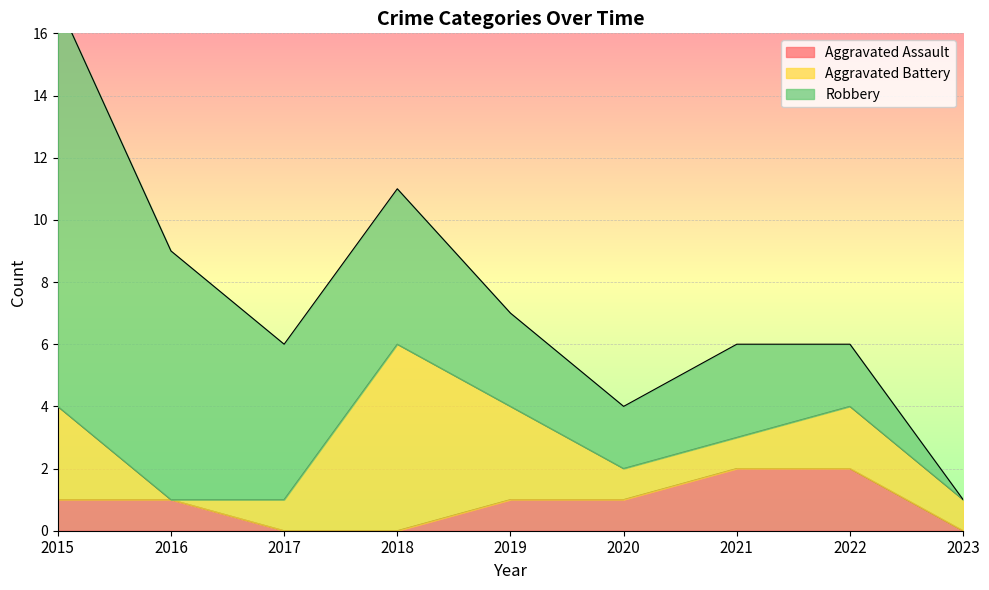

List the series in order of their overall mean, lowest first.

Aggravated Assault, Aggravated Battery, Robbery